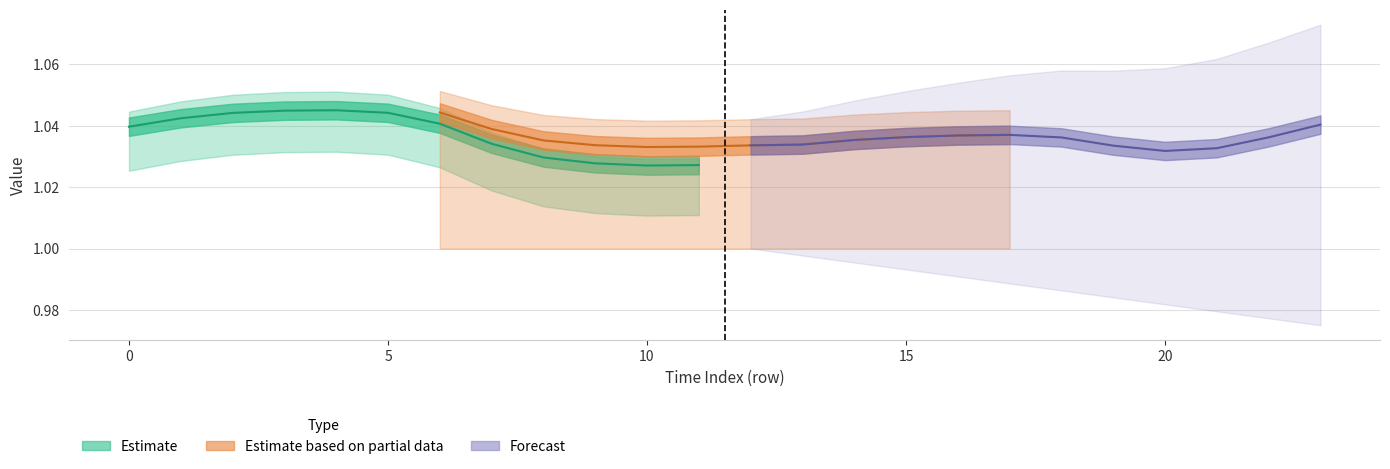

Reading left to right, extract all data points from this chart.

Estimate: 1.0	1.0	1.0	1.0	1.0	1.0	1.0	1.0	1.0	1.0	1.0	1.0
Estimate based on partial data: 1.0	1.0	1.0	1.0	1.0	1.0	1.0	1.0	1.0	1.0	1.0	1.0
Forecast: 1.0	1.0	1.0	1.0	1.0	1.0	1.0	1.0	1.0	1.0	1.0	1.0